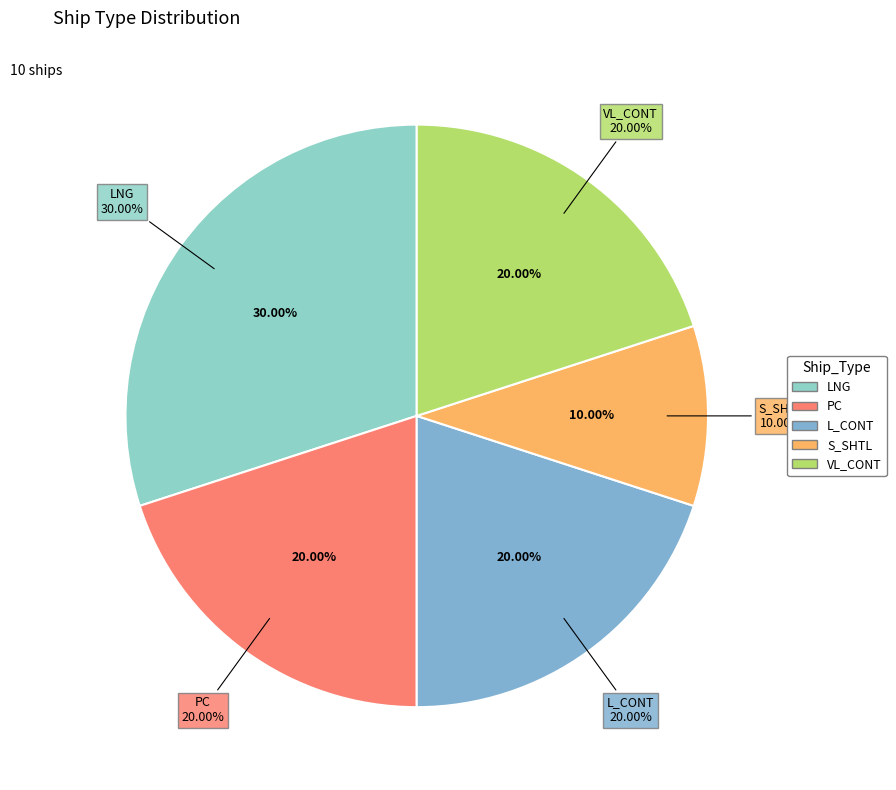

To the nearest percent, what is the difference between the S_SHTL and L_CONT slice percentages?

10%